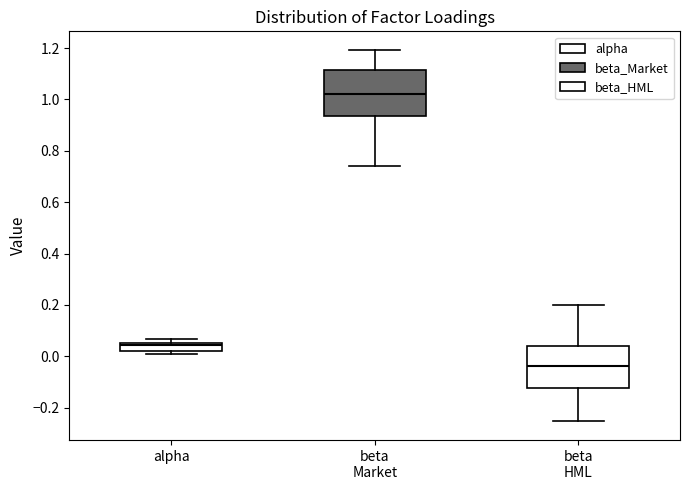

Where is the lower edge of the box for alpha on the y-axis? The values are not printed on the chart, so give them approximately, as read against the axis.

0.02